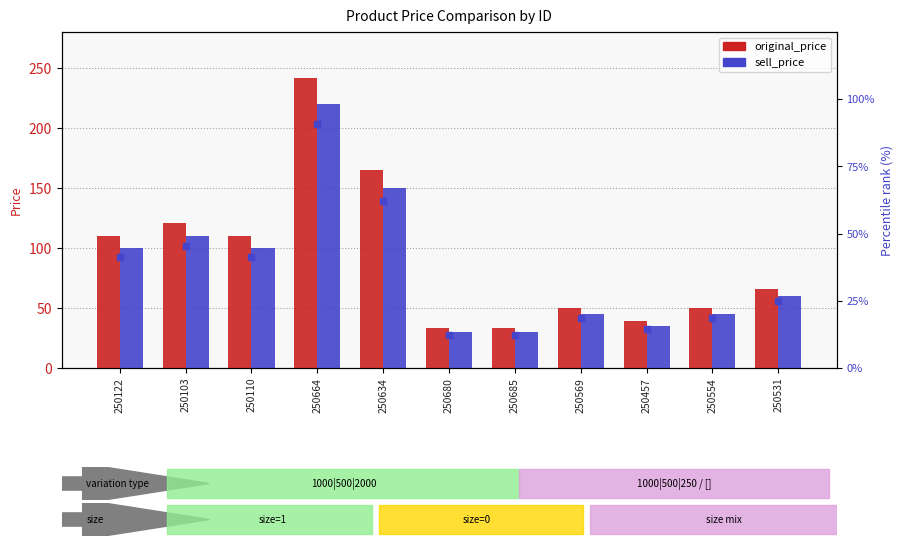

Which series changed the most between 250122 and 250664?

original_price